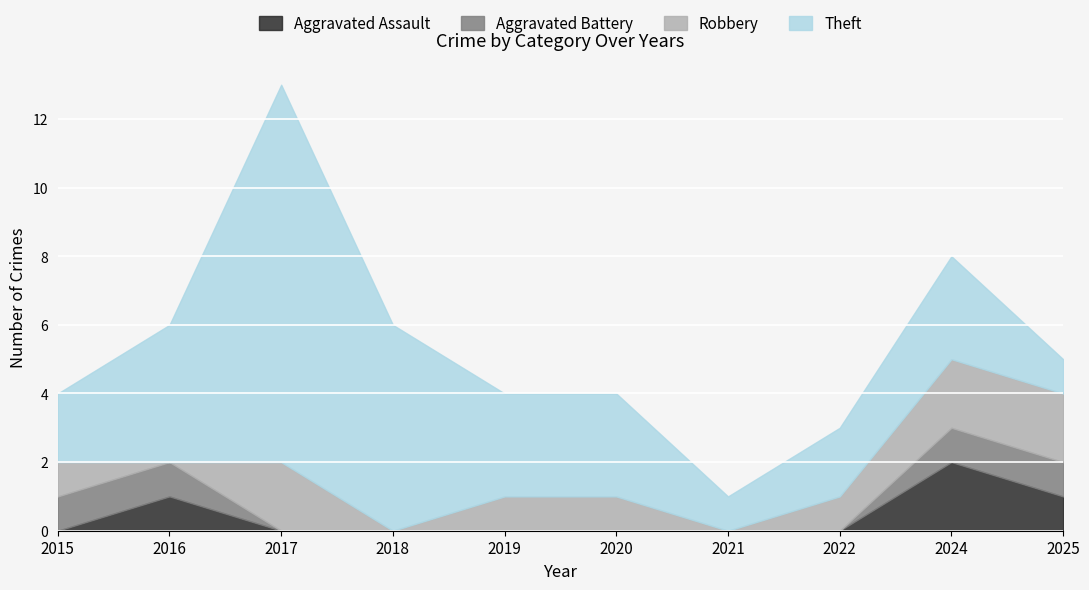

Which series has the largest total across all categories?

Theft